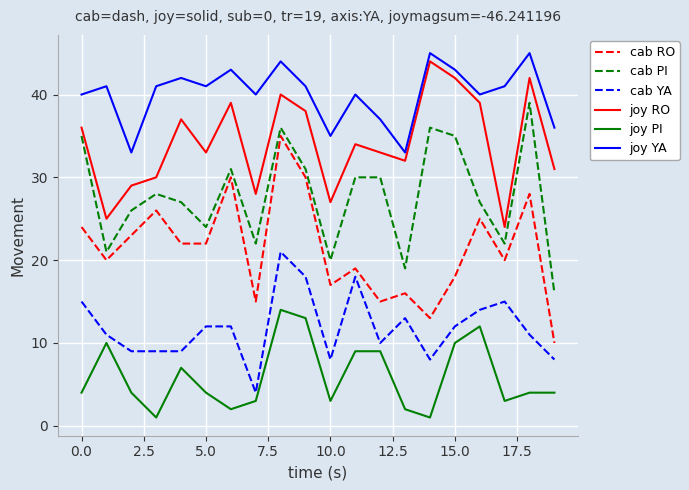

How many interior local peaks does the joy YA series have?

7